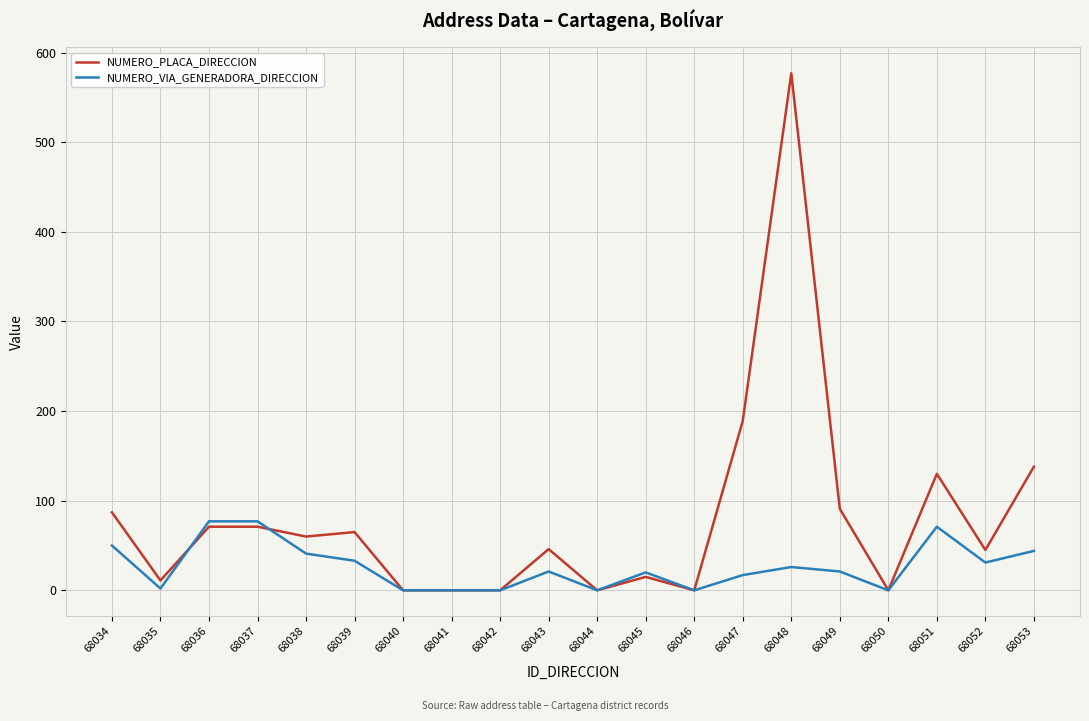

Which series has the largest total across all categories?

NUMERO_PLACA_DIRECCION